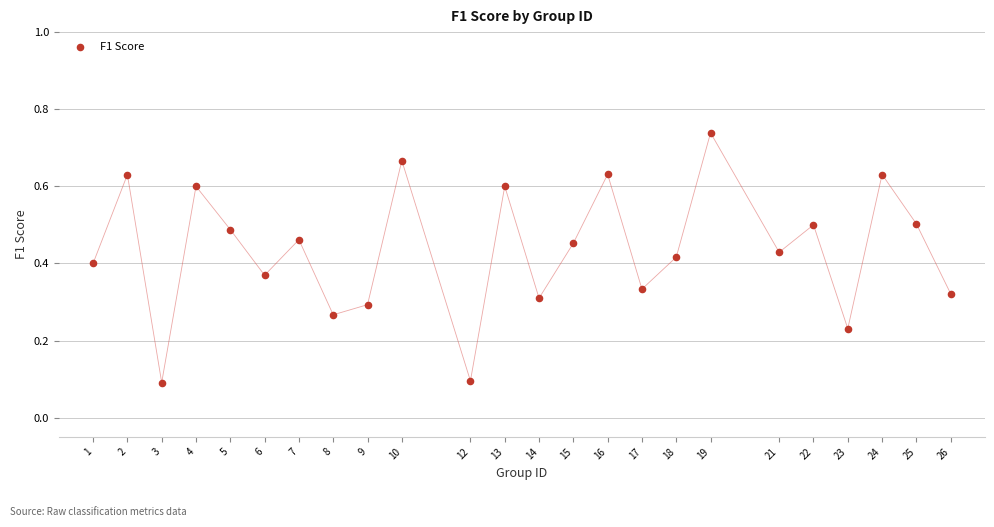

What is the range of X values (max minus min)?

25.0